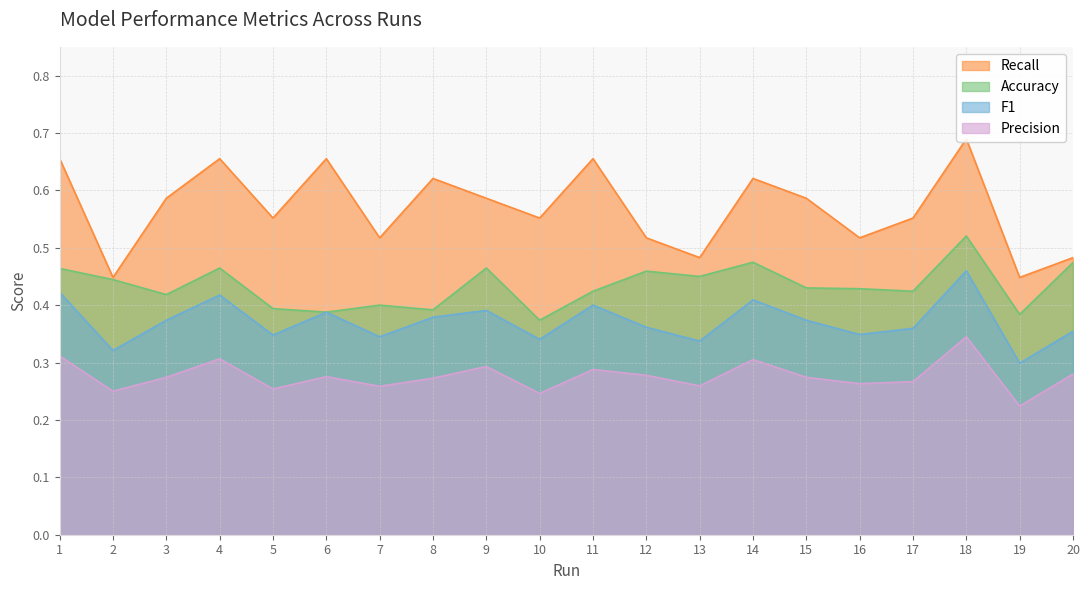

What is the maximum value shown in the chart?

0.7